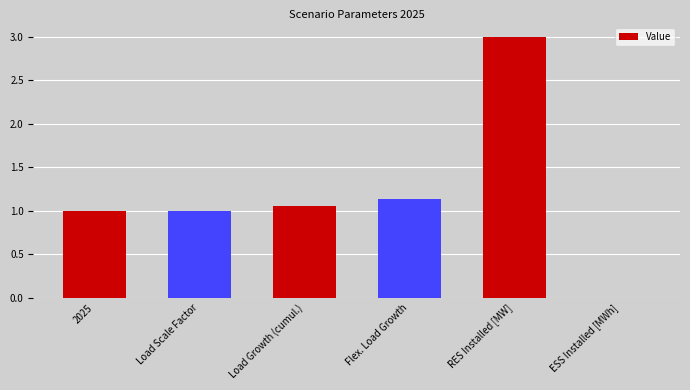

How many values are above zero?

5